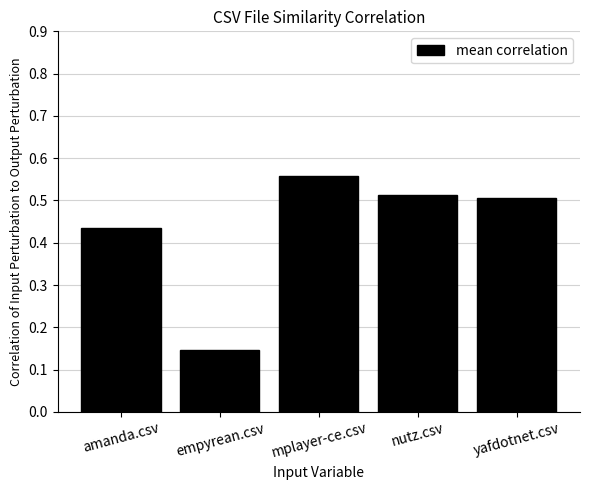

Rank the categories by value from highest to lowest.

mplayer-ce.csv, nutz.csv, yafdotnet.csv, amanda.csv, empyrean.csv